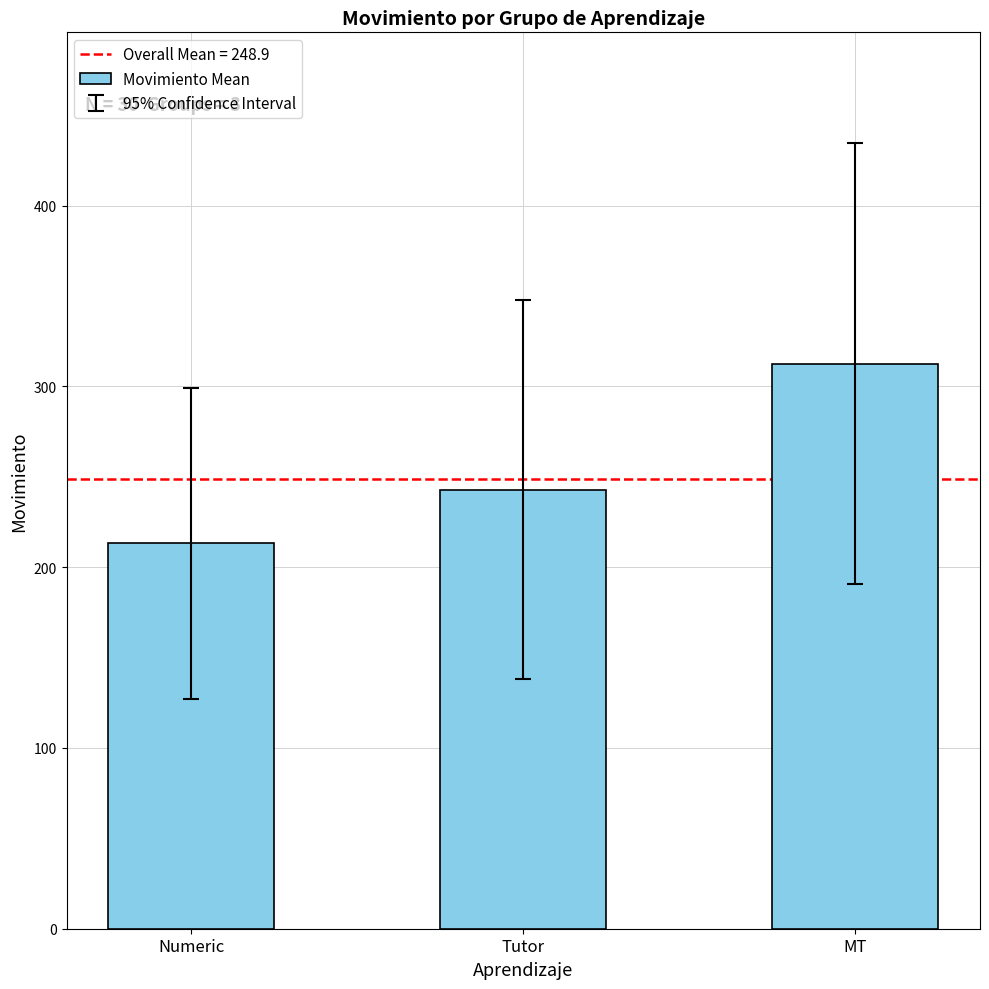

What is the maximum value shown in the chart?

312.7